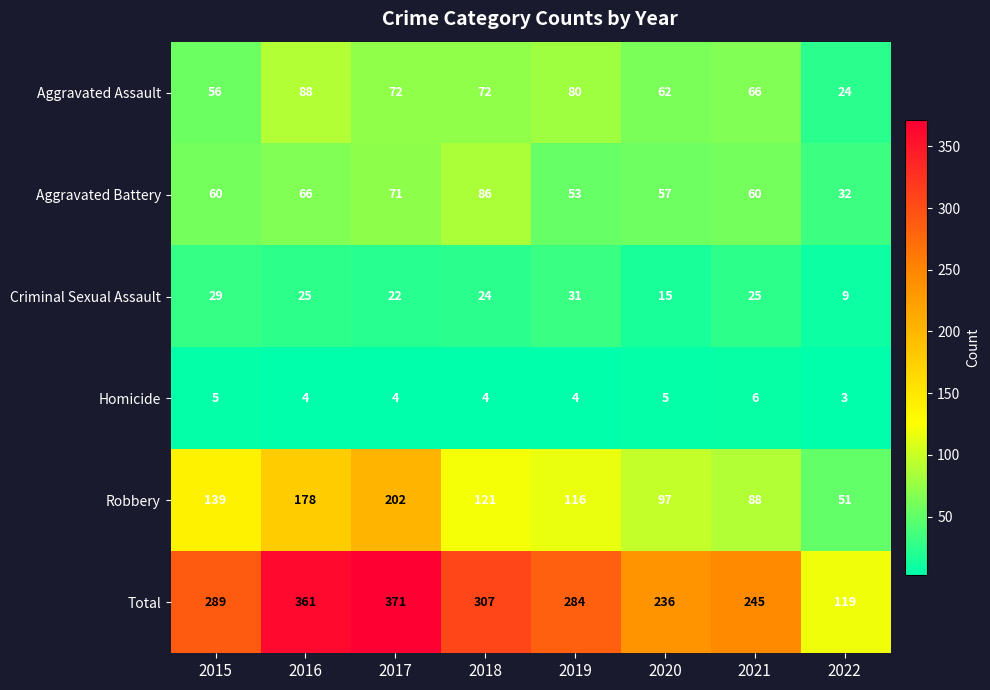

What is the total value across all series at 2022?

238